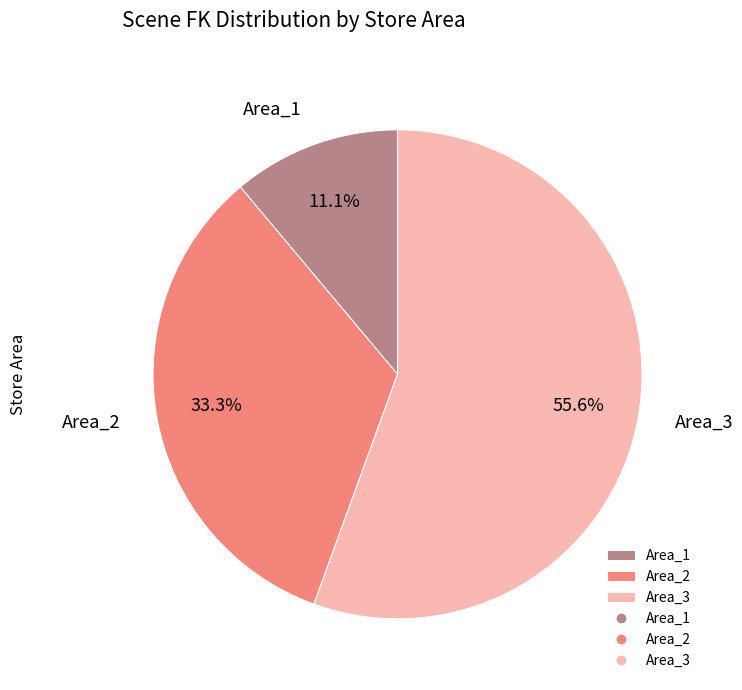

To the nearest percent, what portion does Area_2 represent?

33%